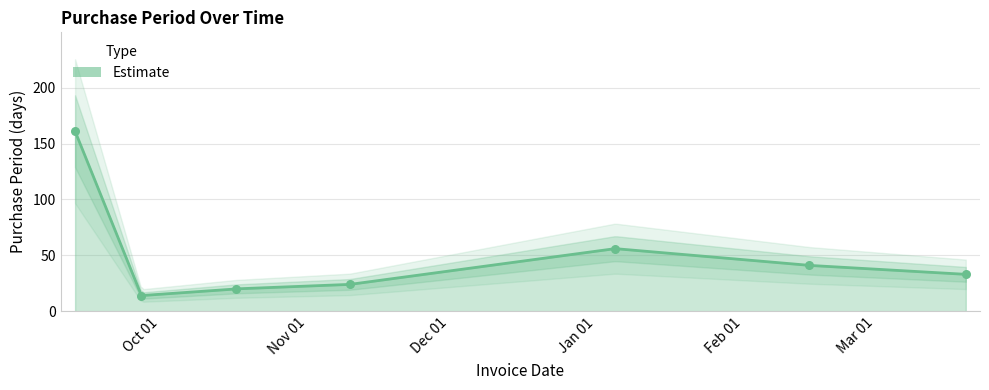

What is the change in value from 2016-10-17 to 2017-03-20?

+13